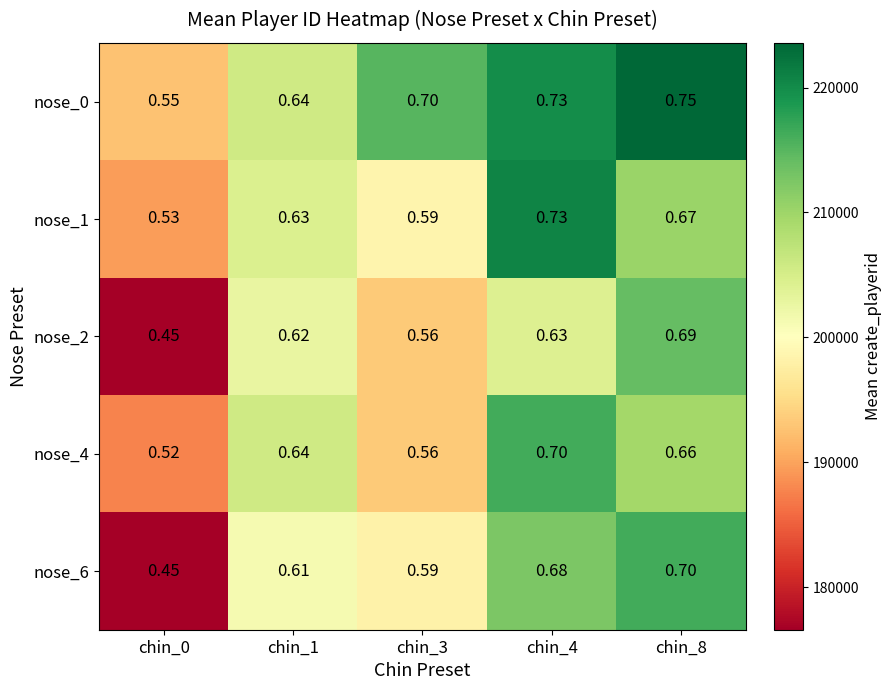

Is the value of nose_6 at chin_8 greater than the value of nose_0 at chin_1?

Yes